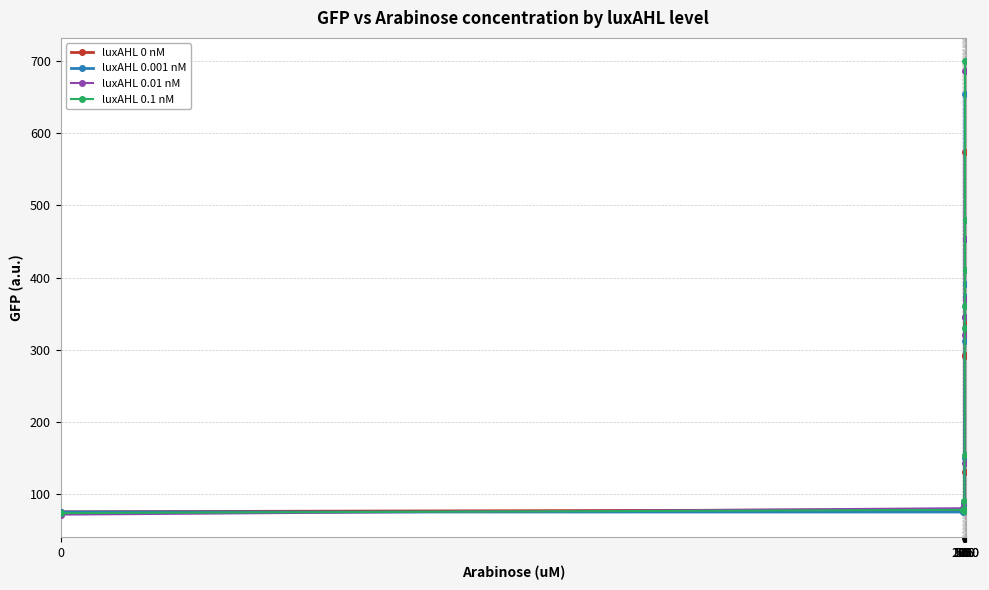

What is the difference between the maximum and minimum values in the luxAHL 0 nM series?

497.0